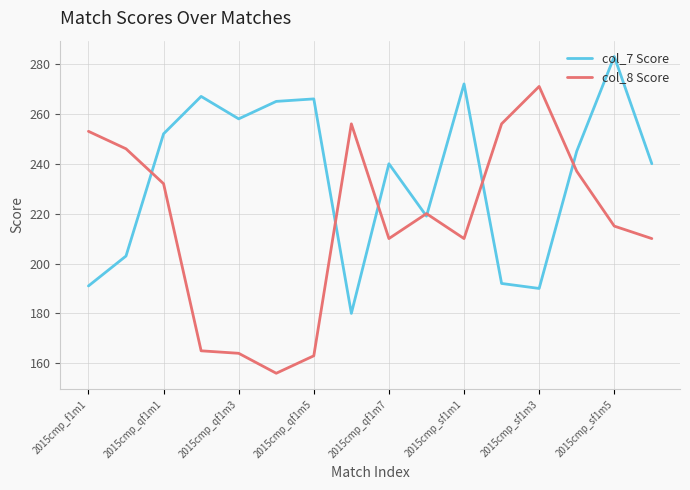

Reading left to right, transcribe all the data shown in this chart.

col_7 Score: 191	203	252	267	258	265	266	180	240	219	272	192	190	245	283	240
col_8 Score: 253	246	232	165	164	156	163	256	210	220	210	256	271	237	215	210